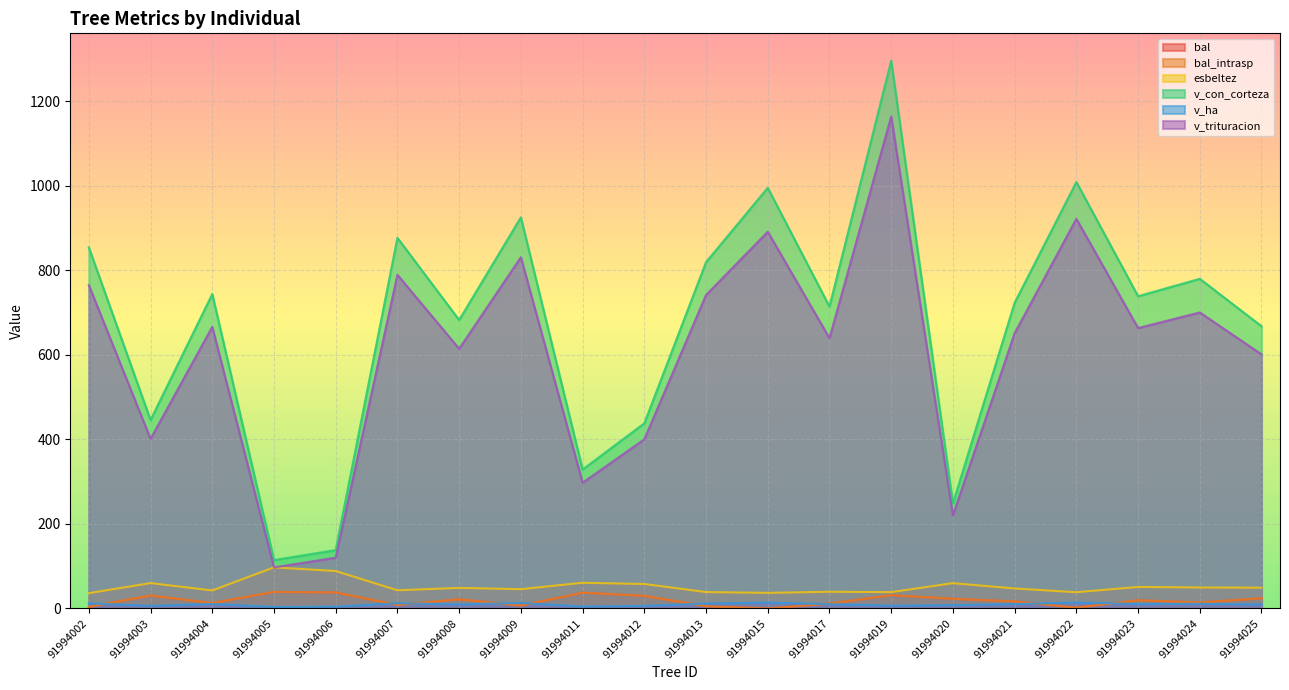

True or false: esbeltez and bal intersect in this chart.

False